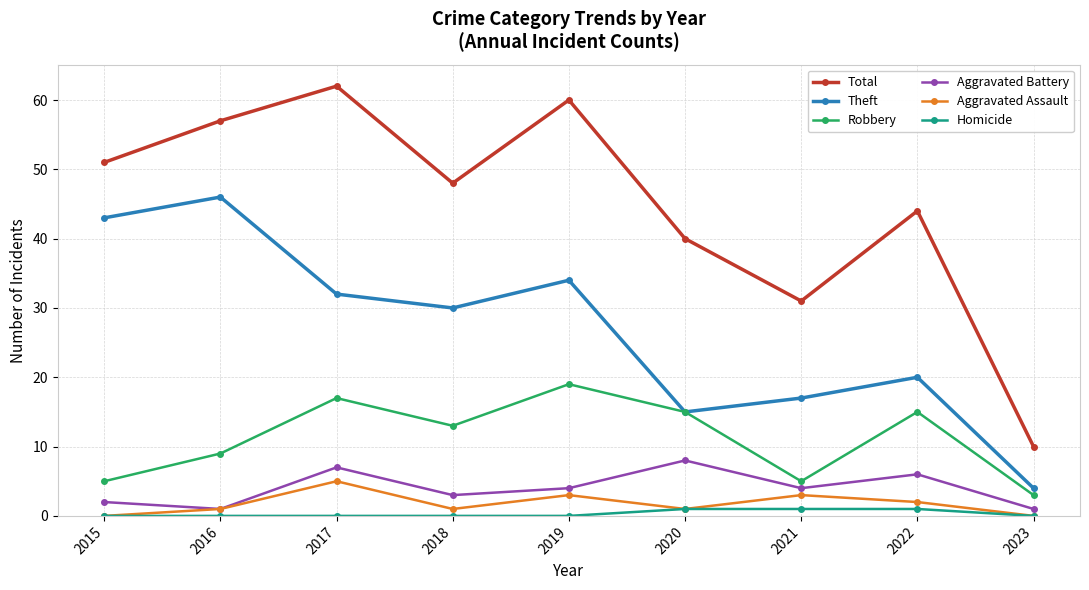

What is the maximum value for Aggravated Battery?

8